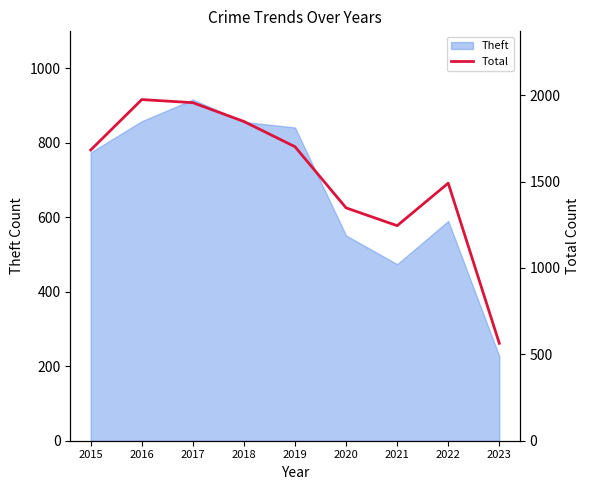

Between 2021 and 2016, which is larger?

2016